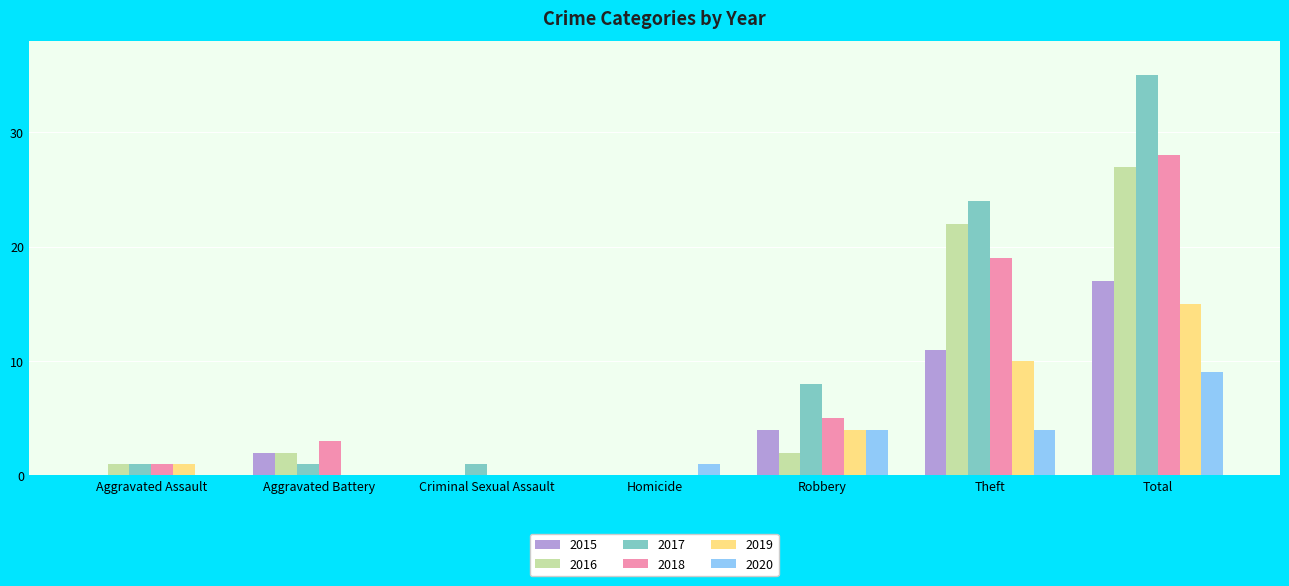

What is the sum of all 2020 values?

18